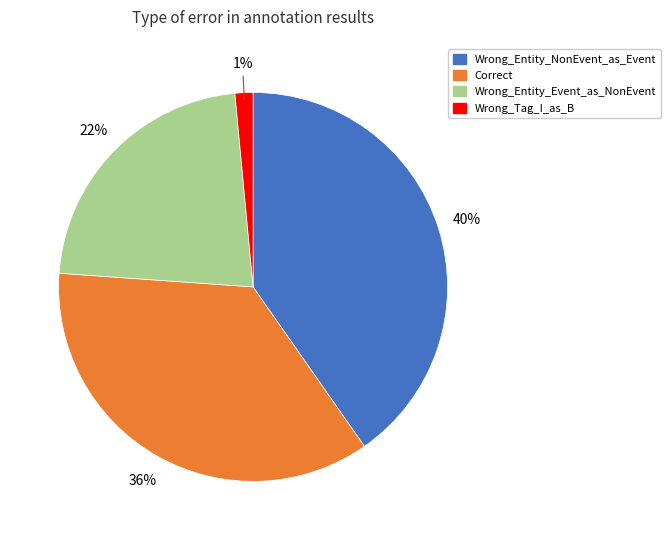

To the nearest percent, what is the difference between the largest and smallest slice percentages?

39%